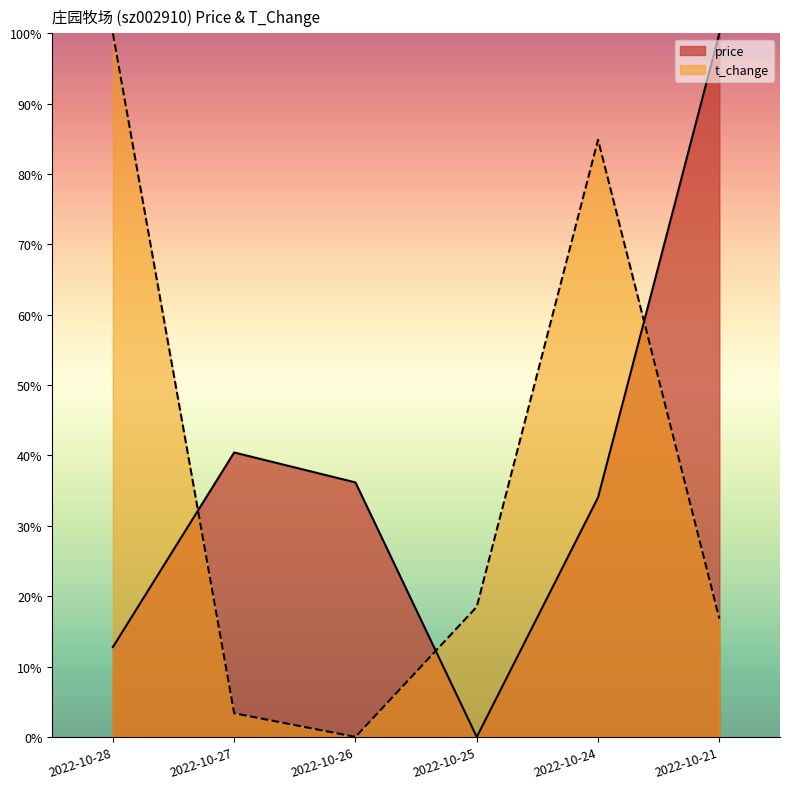

At which label does price reach its peak?

2022-10-21